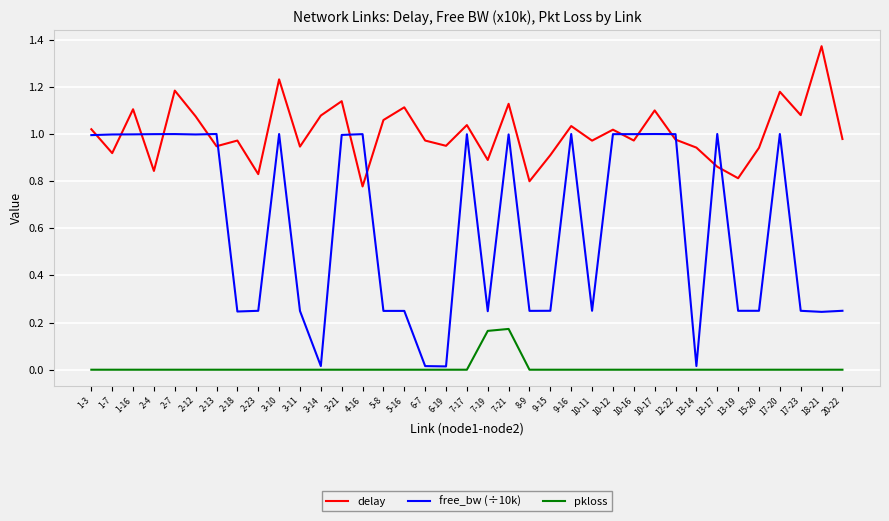

How many pkloss values are between 0 and 1?

37